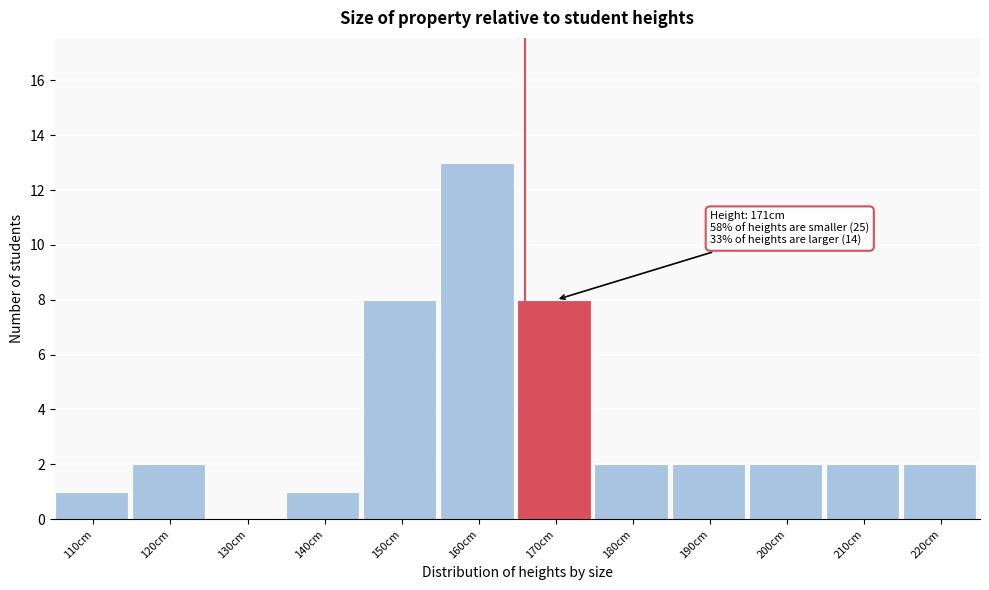

Reading left to right, transcribe all the data shown in this chart.

110cm=1	120cm=2	130cm=0	140cm=1	150cm=8	160cm=13	170cm=8	180cm=2	190cm=2	200cm=2	210cm=2	220cm=2